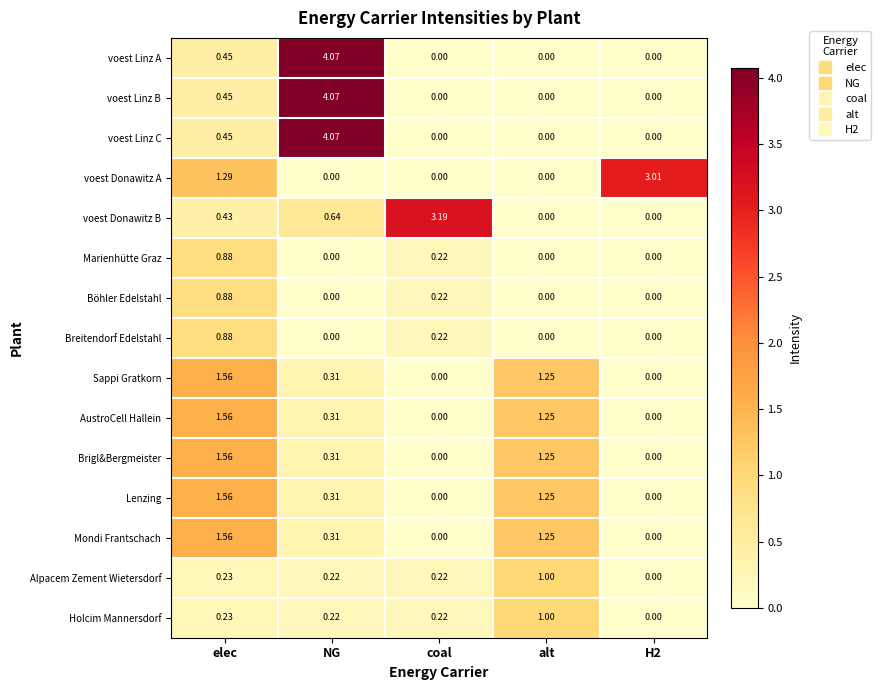

At which category is the sum across all series the highest?

NG